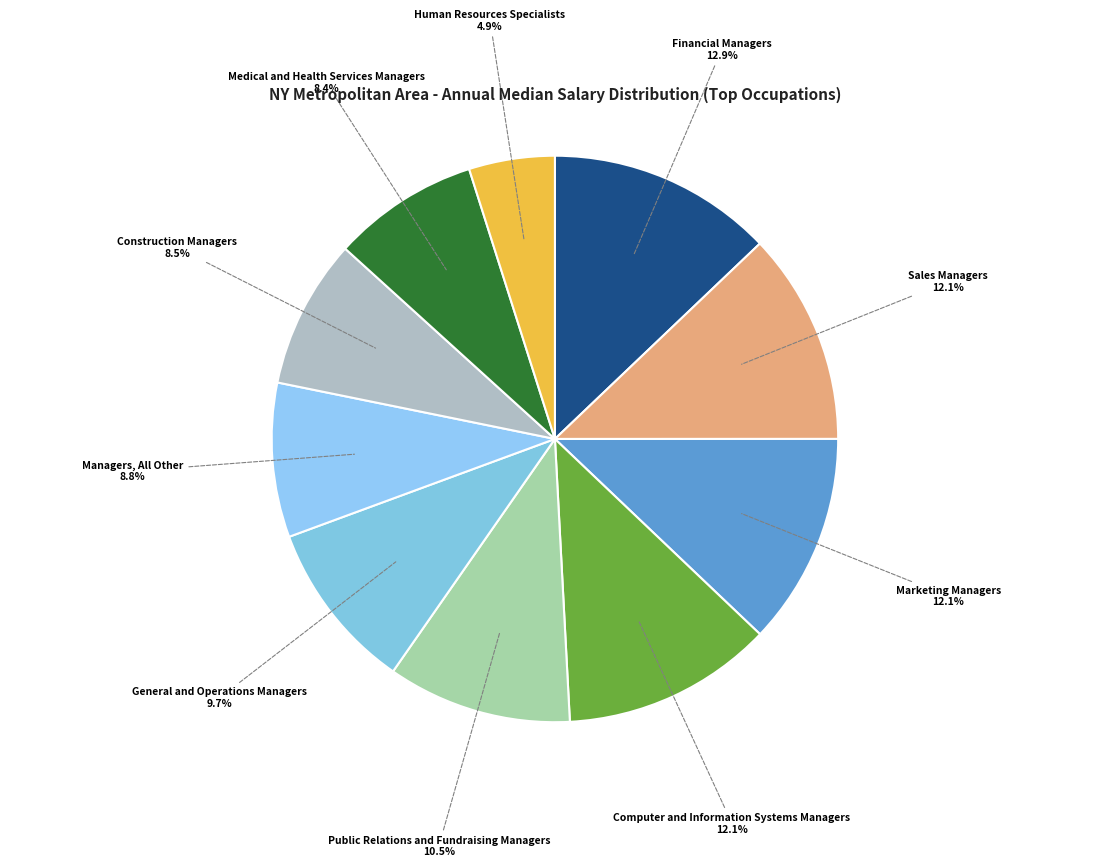

Which has a higher value, Marketing Managers or Human Resources Specialists?

Marketing Managers